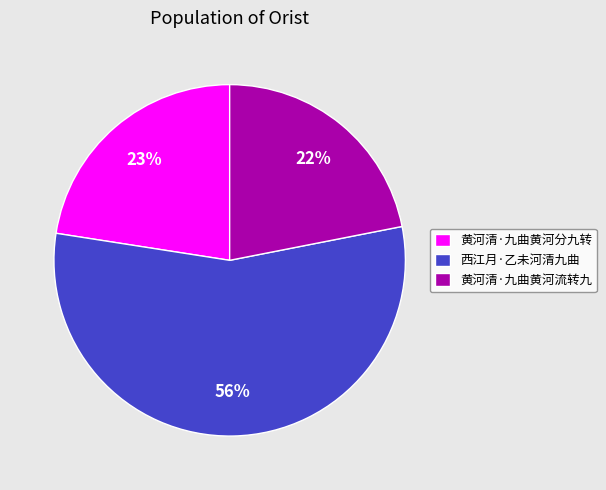

Does 西江月·乙未河清九曲 account for over 50% of the chart?

Yes